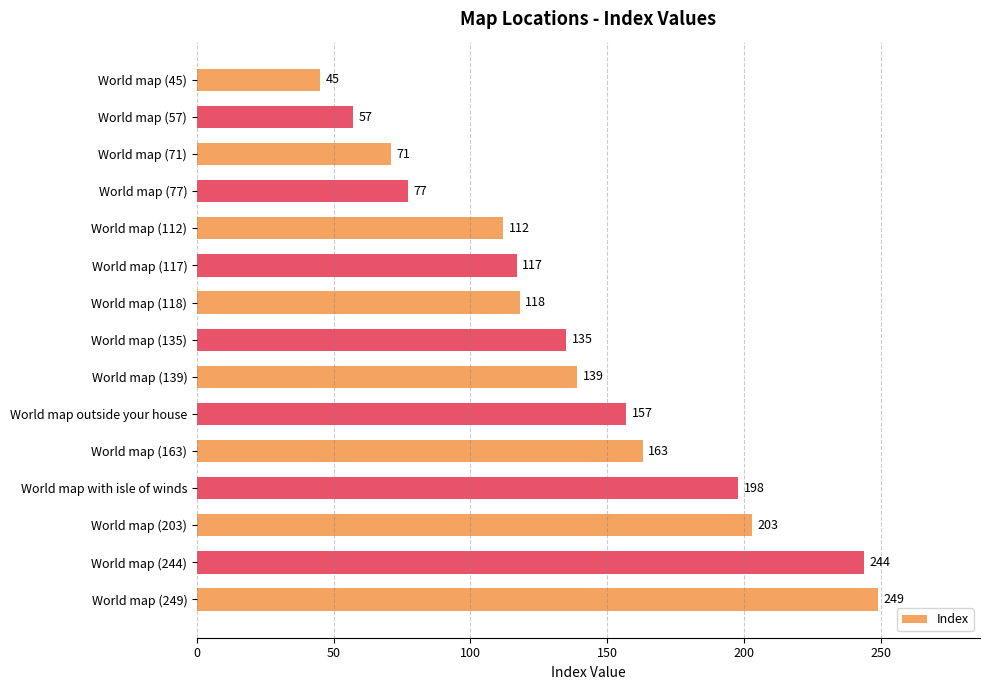

What is the sum of all values?

2085